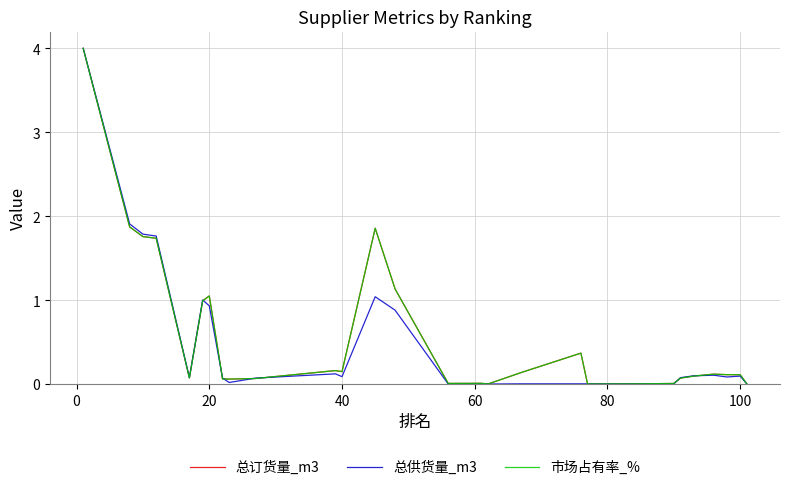

What is the highest value of the 市场占有率_% series?

4.0